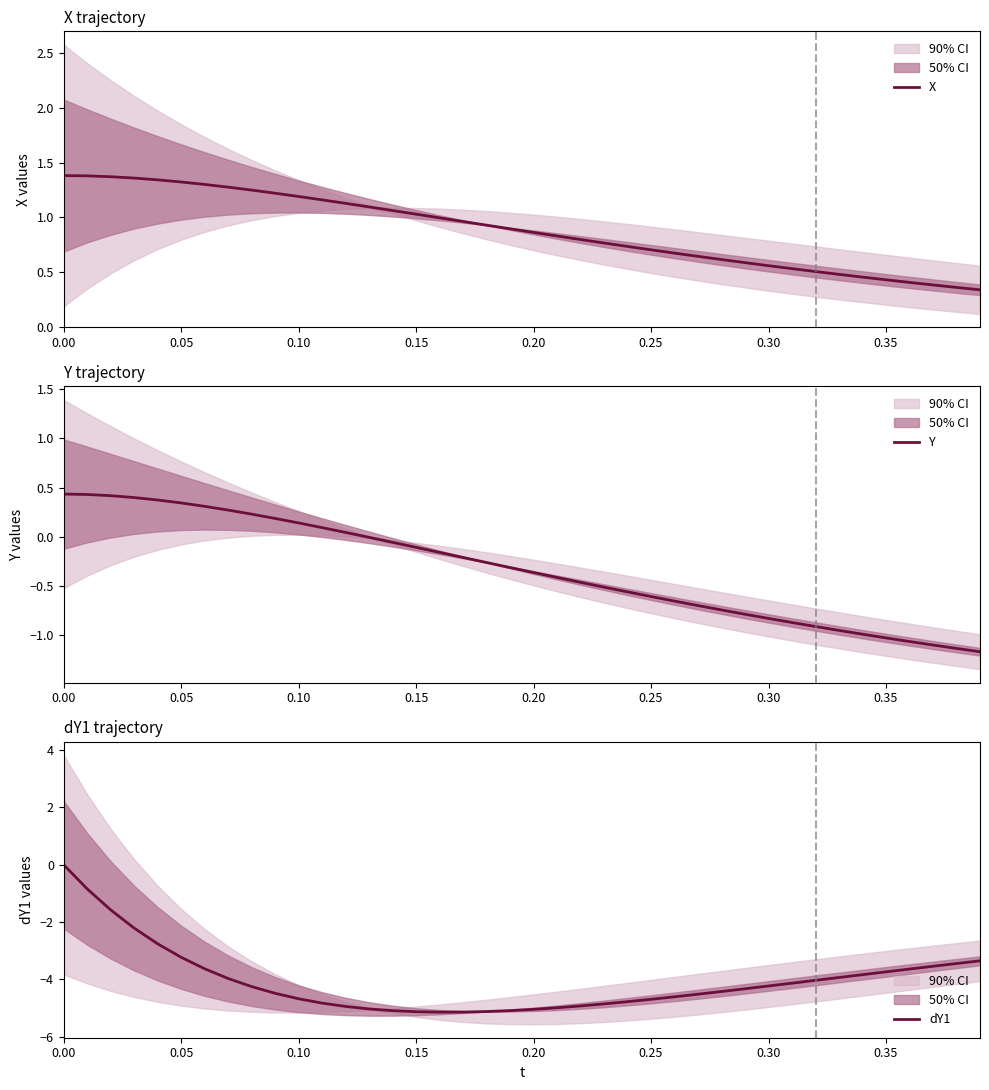

True or false: X has a value of 1.2 at 0.20.

False